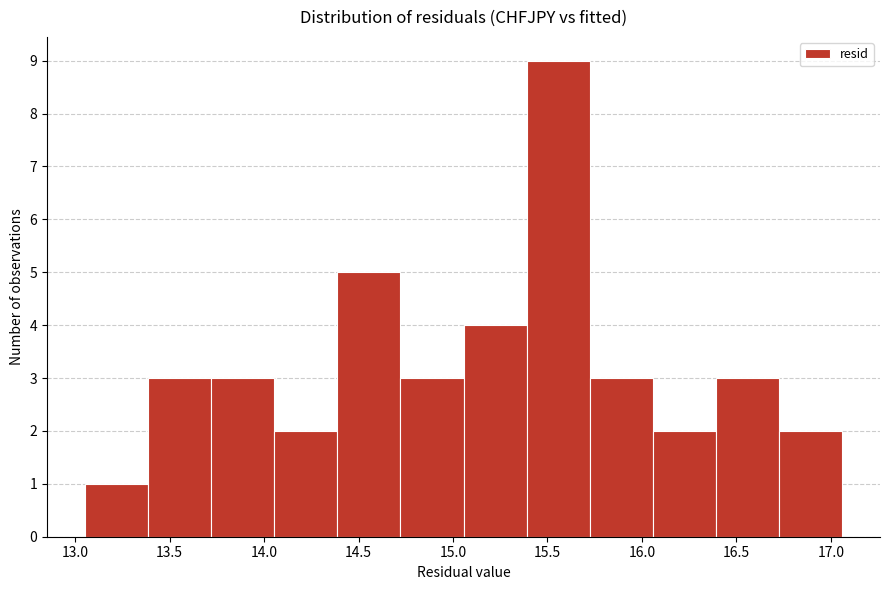

Over which range of the x-axis is the bar tallest?

15.40 to 15.70